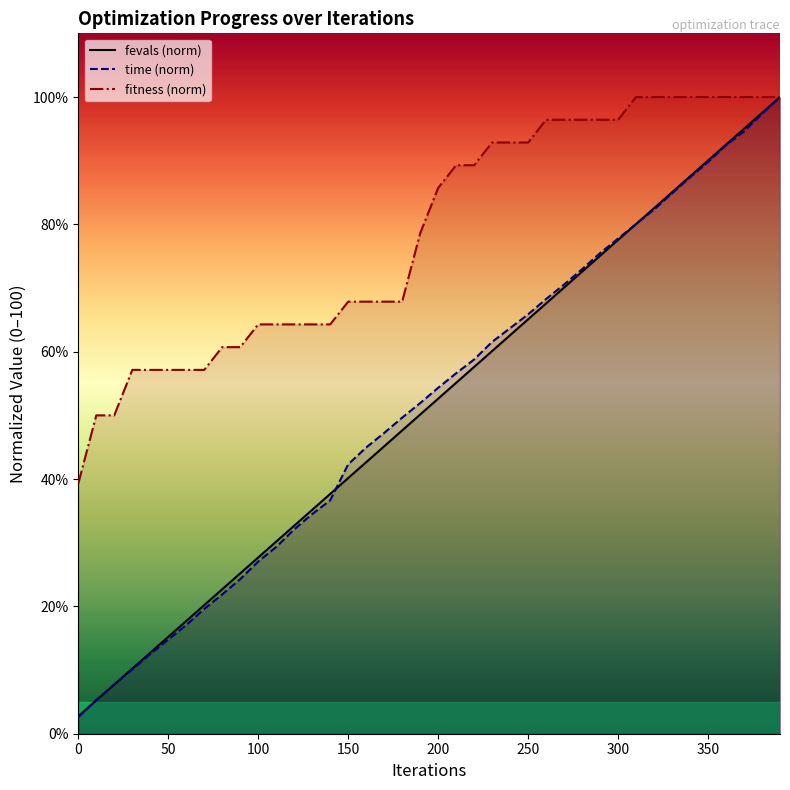

Is the value of fevals at 310 greater than the value of time_scaled at 380?

No